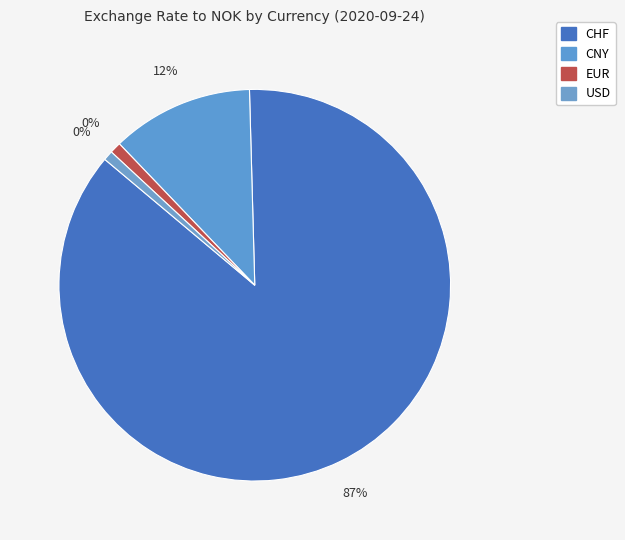

True or false: CNY accounts for 12% of the total.

True